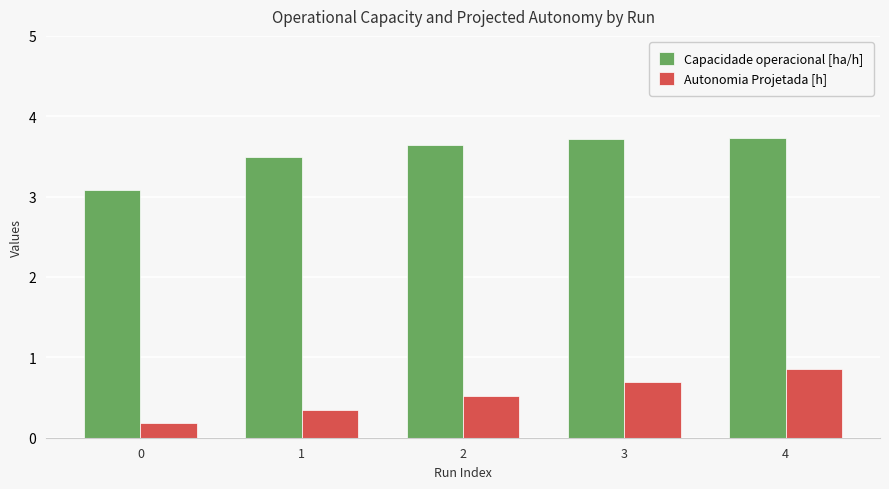

How many groups of bars are there?

5